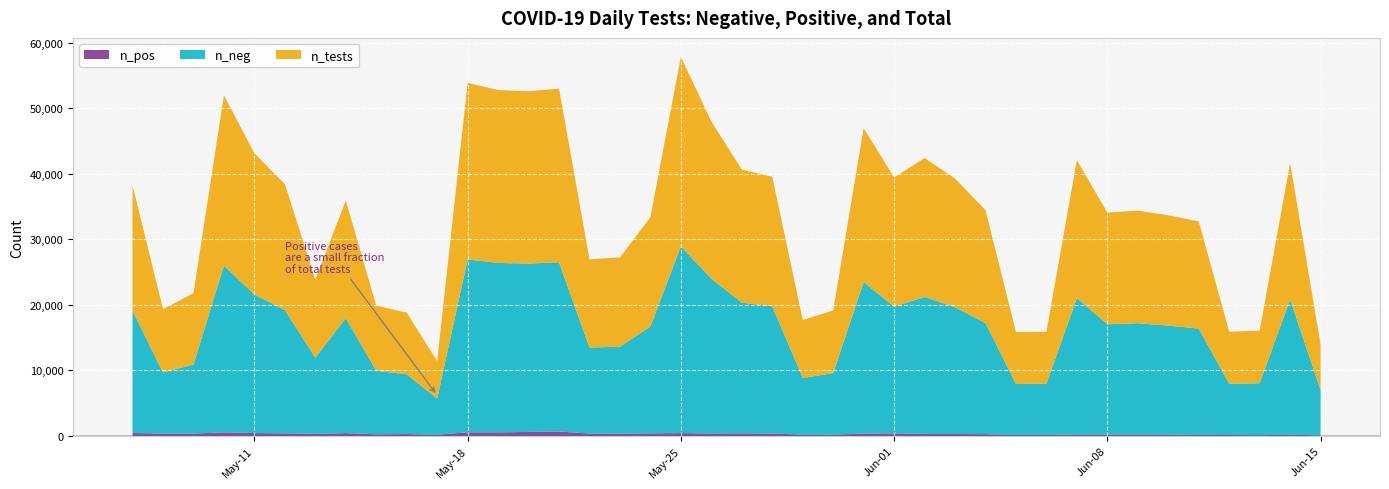

At which category is the sum across all series the highest?

May-25